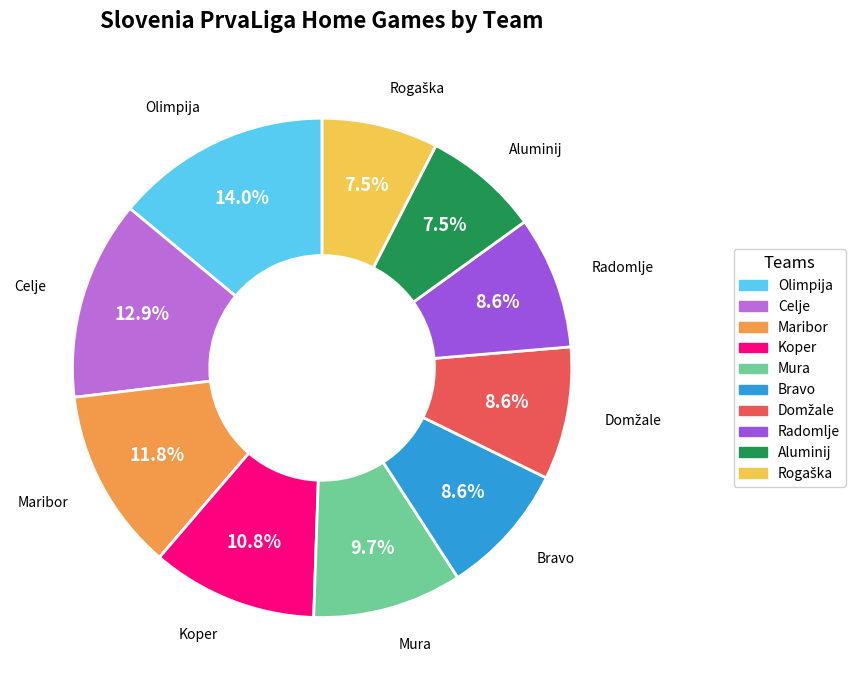

What percentage is NOT represented by Celje?

87.1%